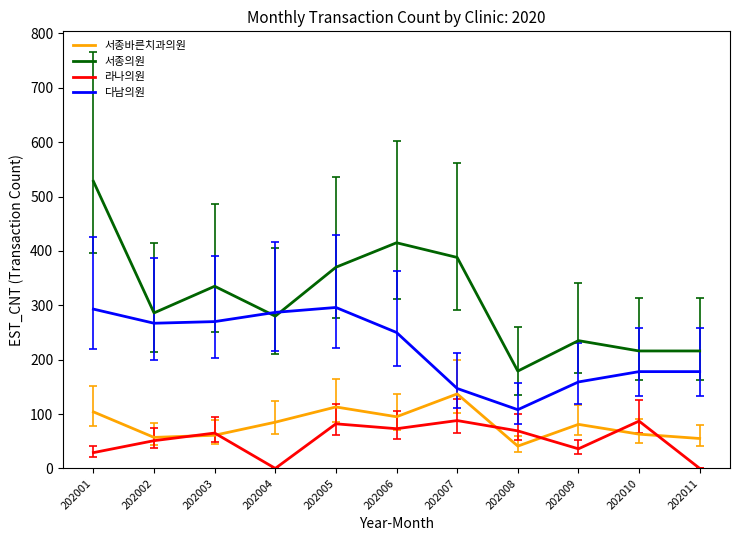

List the series in order of their peak value, highest first.

서종의원, 다남의원, 서종바른치과의원, 라나의원